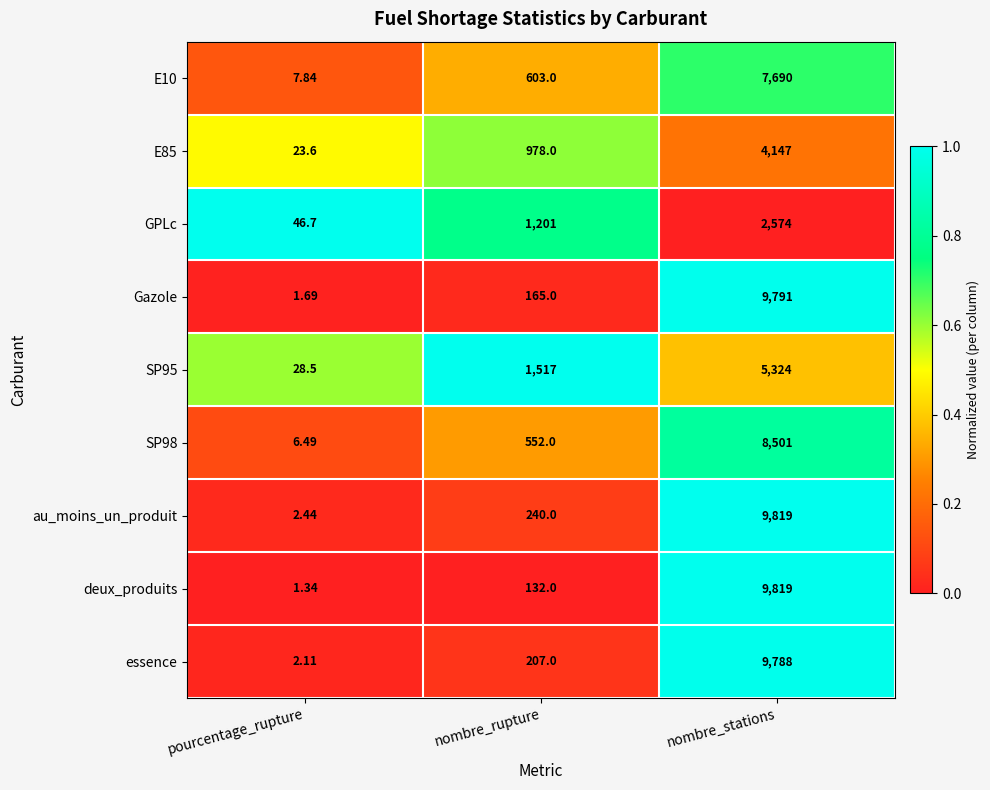

Which series has the largest total across all categories?

au_moins_un_produit